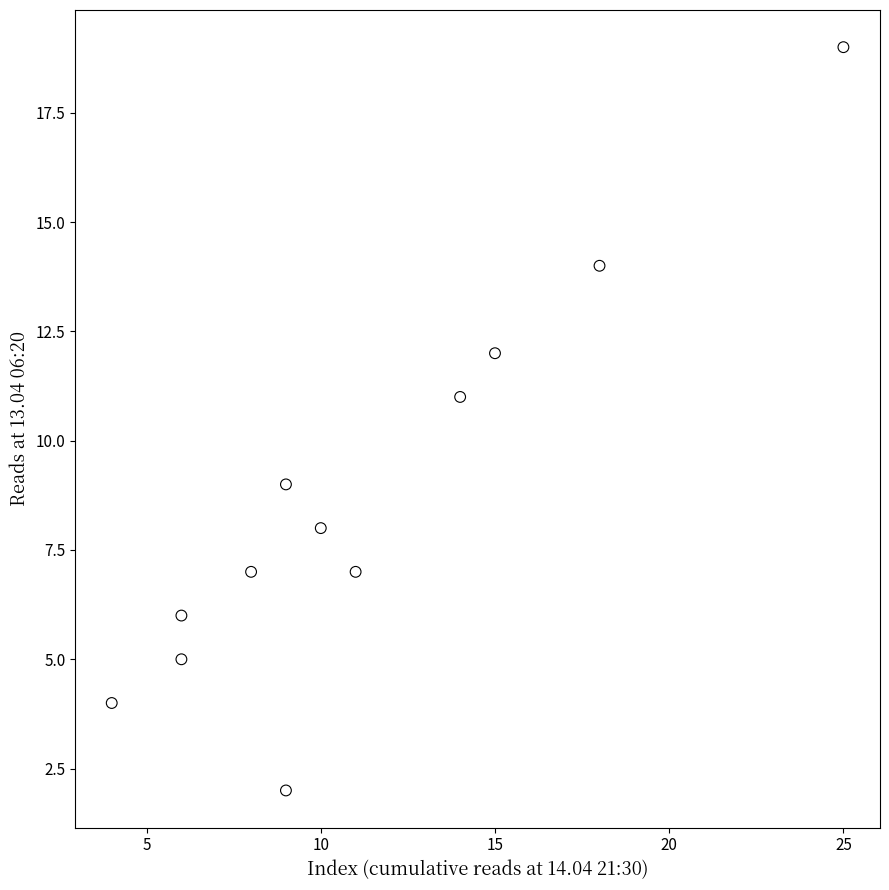

What is the range of X values (max minus min)?

21